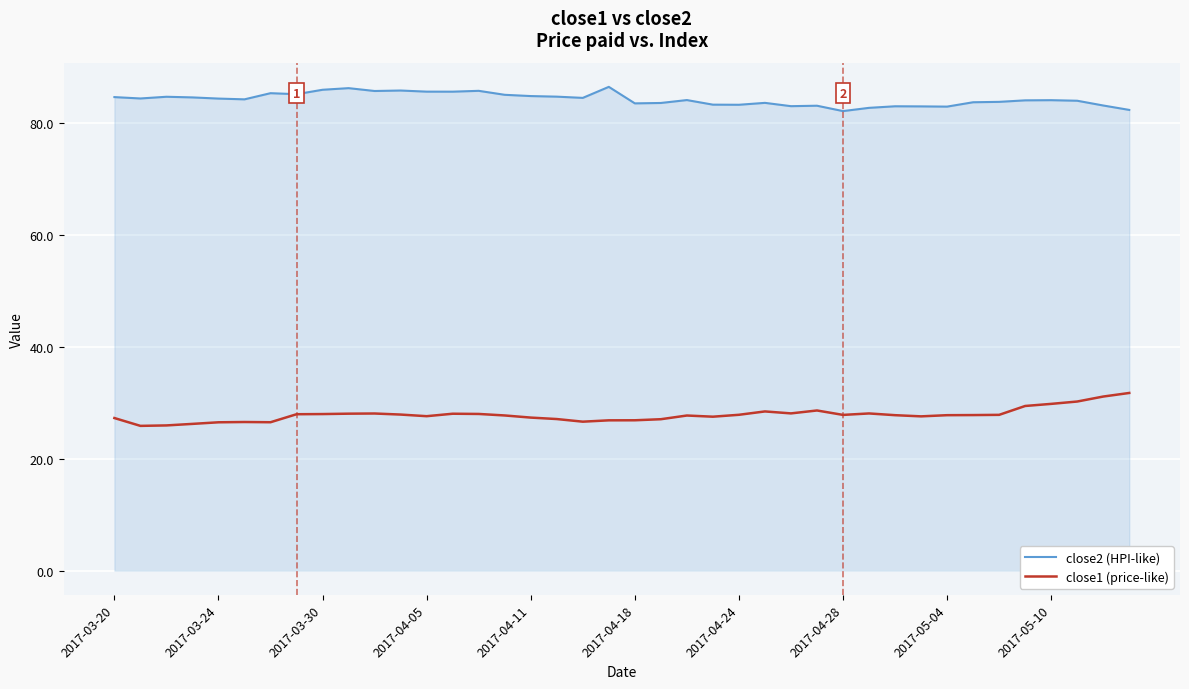

True or false: close1 (price-like) and close2 (HPI-like) cross at least once.

False